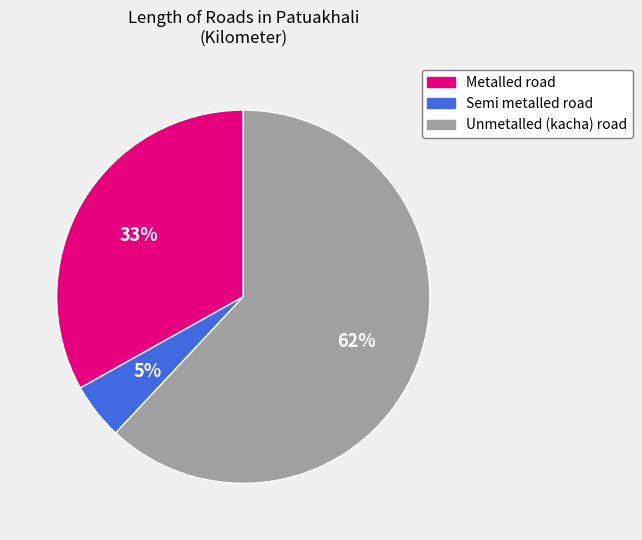

How many slices are in this pie chart?

3